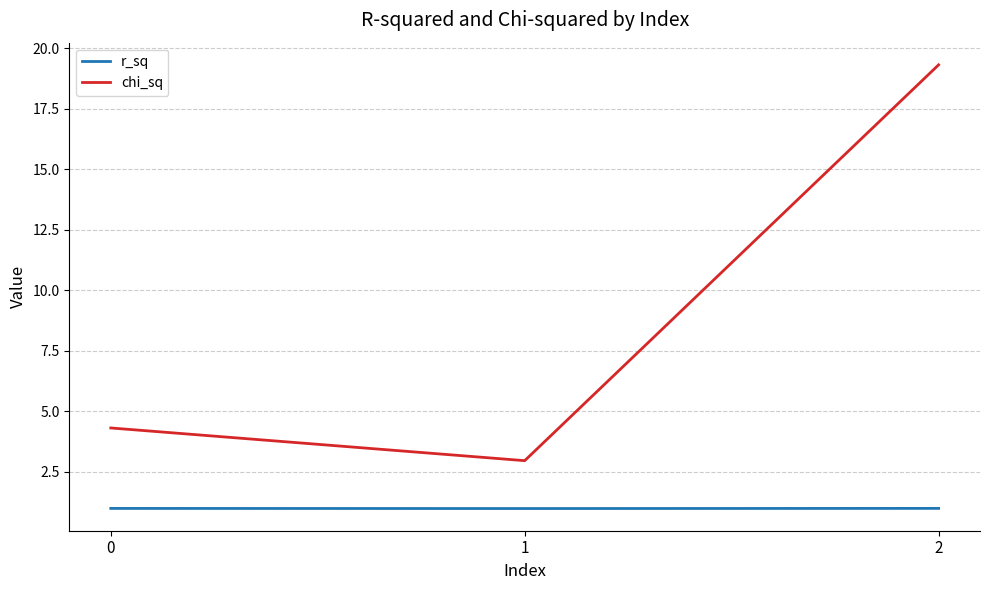

Is the value of chi_sq at 0 greater than the value of r_sq at 1?

Yes